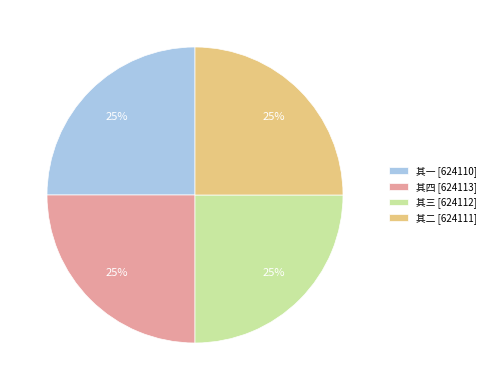

Count the number of slices in the pie.

4